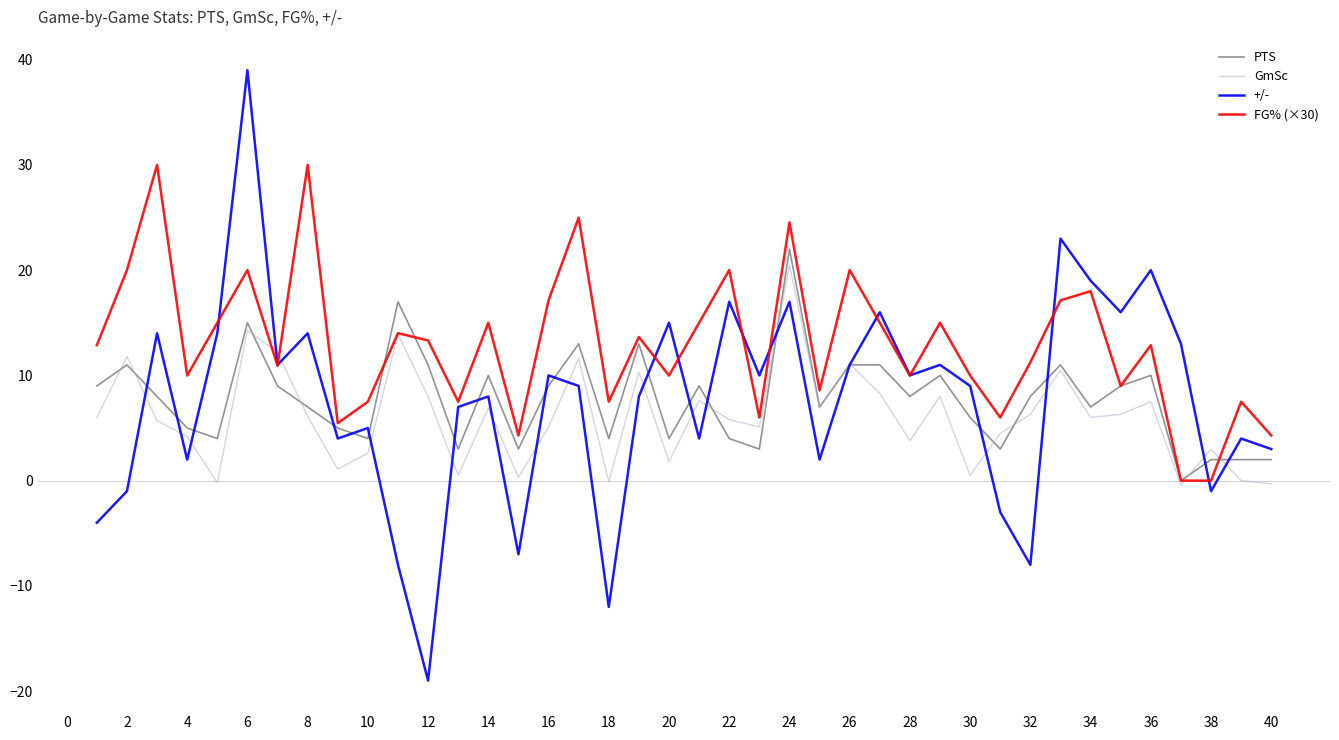

What is the highest value of the PTS series?

22.0